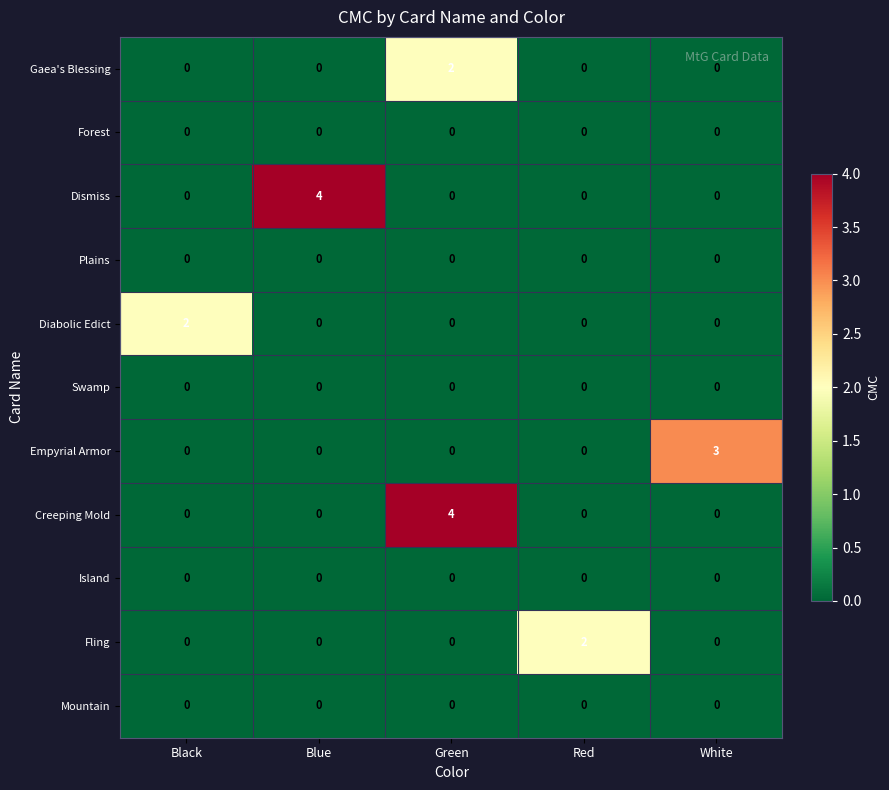

The value of Creeping Mold at Green is 6. True or false?

False